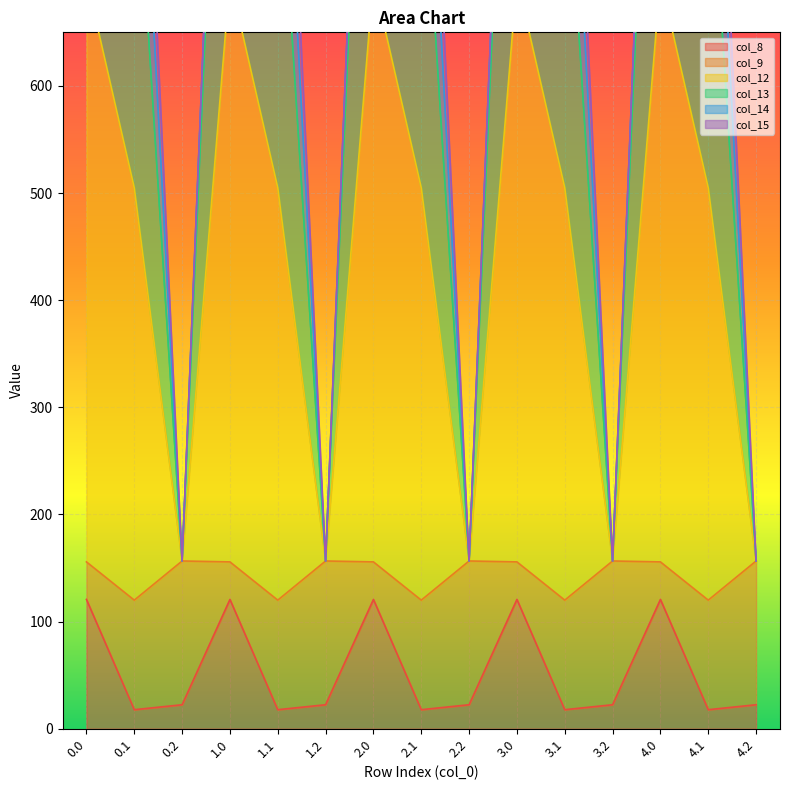

At how many categories does at least one series exceed 159?

10